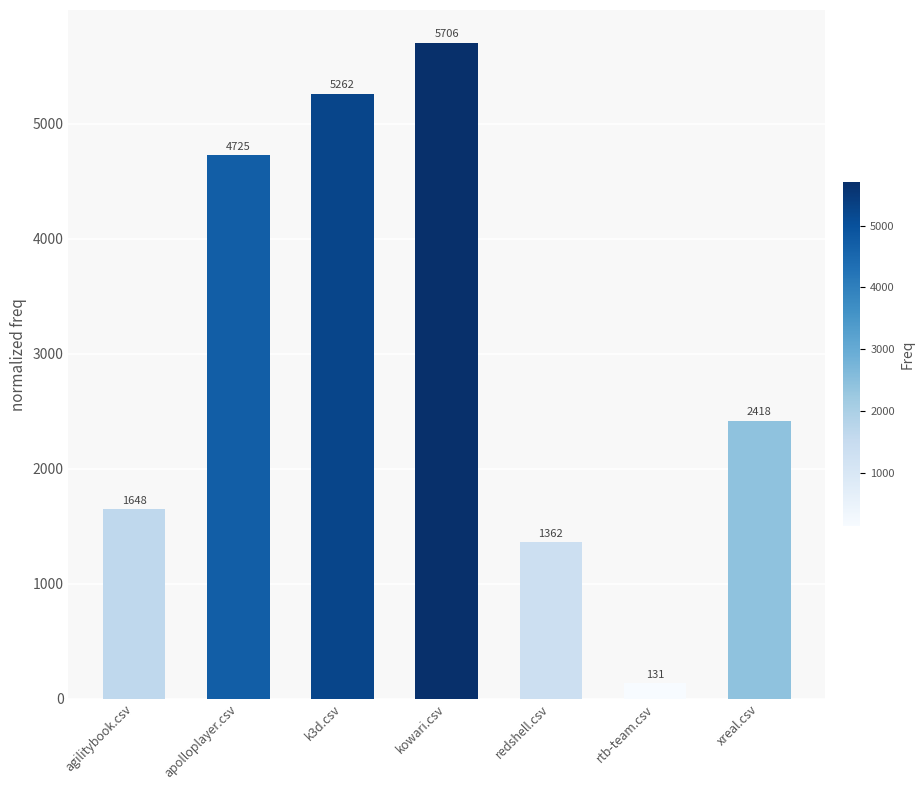

What is the difference between the values at apolloplayer.csv and xreal.csv?

2306.5